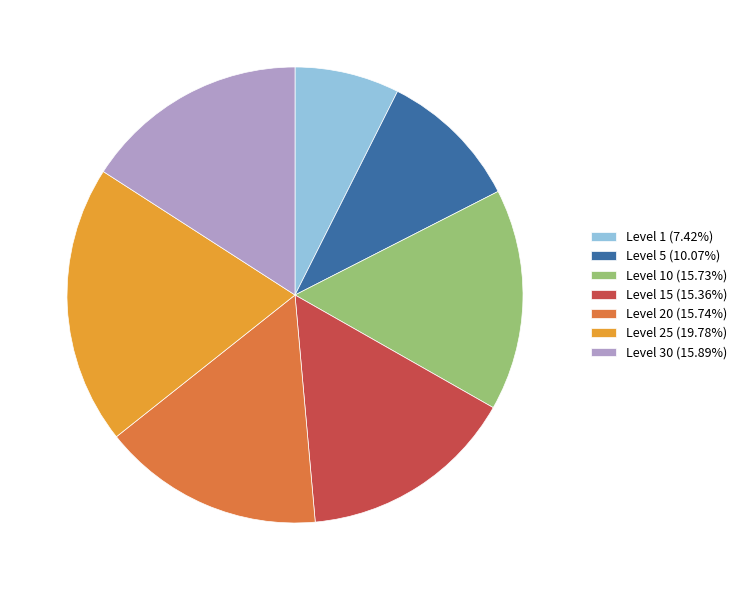

Is the sum of Level 15 (15.36%) and Level 1 (7.42%) greater than half?

No